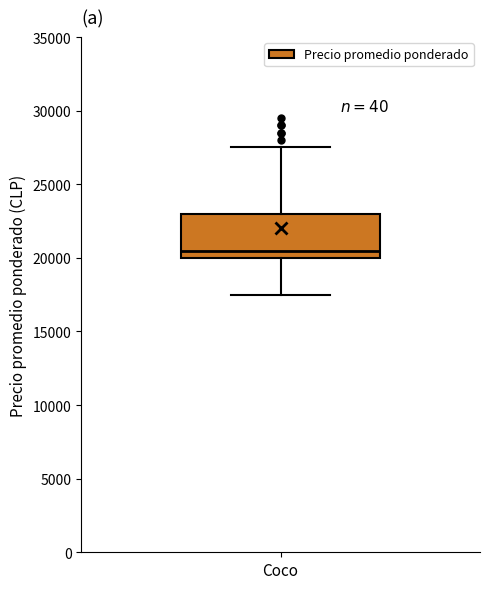

Read this box plot against the y-axis: the position of the median line, the range covered by the box, and the ends of both whiskers. The values are not printed on the chart, so give them approximately, as read against the axis.

median 20500, box 20000 to 23000, whiskers 17500 to 27500